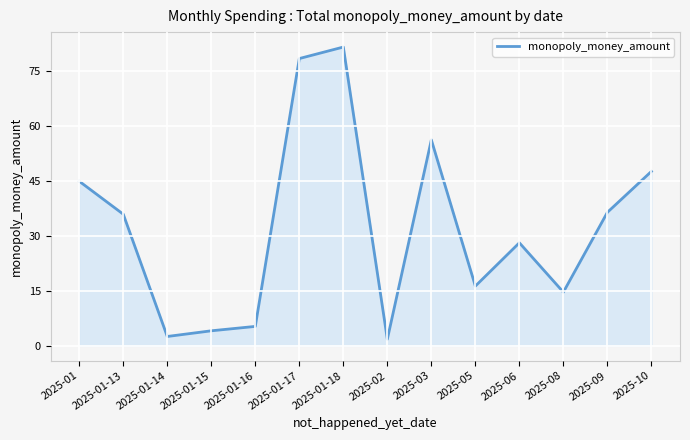

At which label does the data first exceed 35?

2025-01